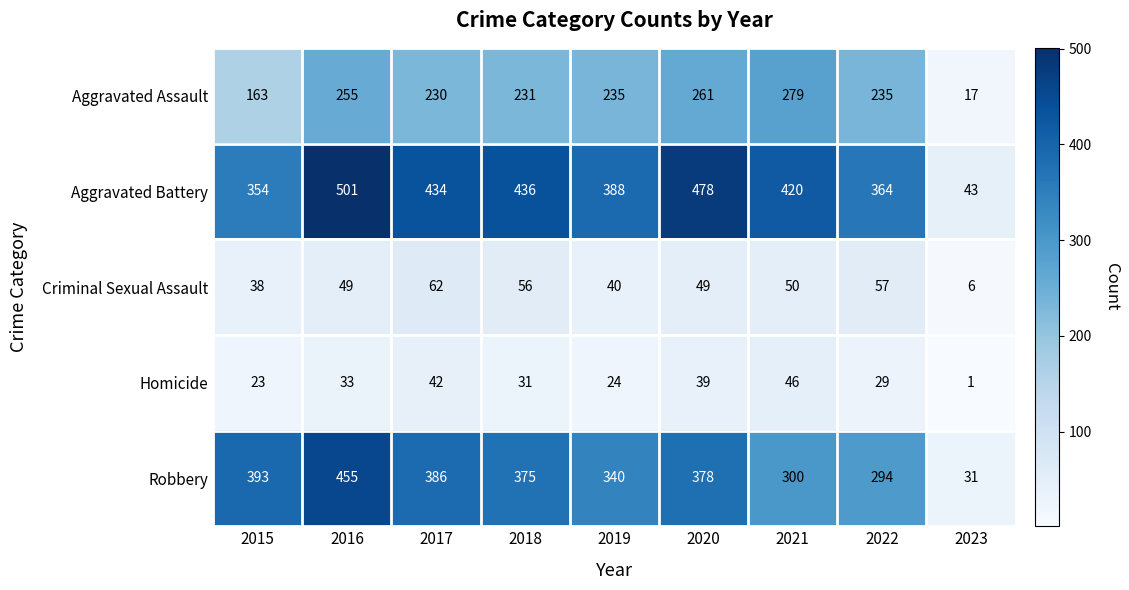

Rank the series by their maximum value, from lowest to highest.

Homicide, Criminal Sexual Assault, Aggravated Assault, Robbery, Aggravated Battery